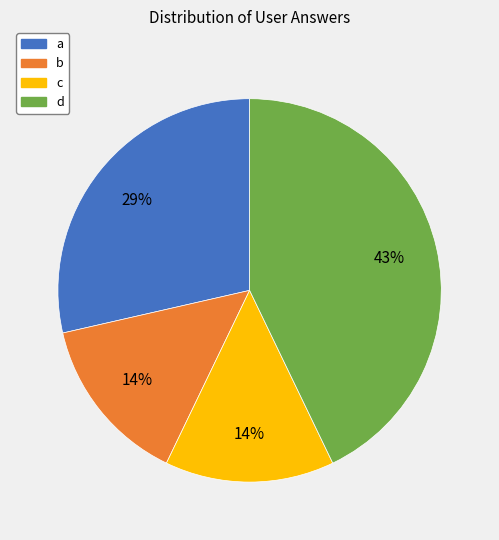

Is there a majority slice in this chart?

No